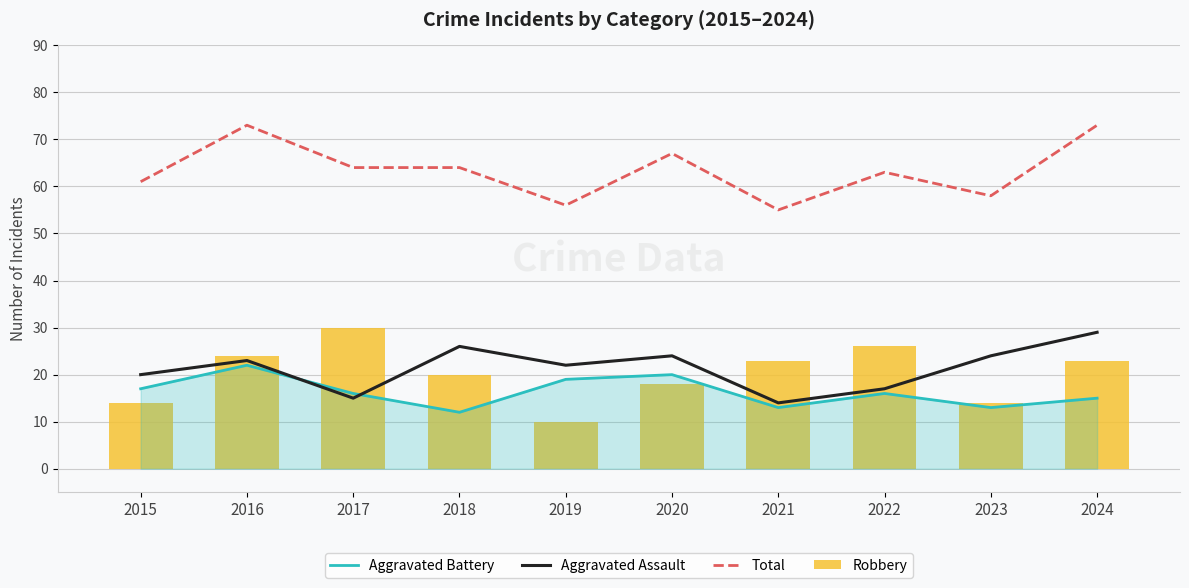

The Total series shows 45 at 2016. True or false?

False